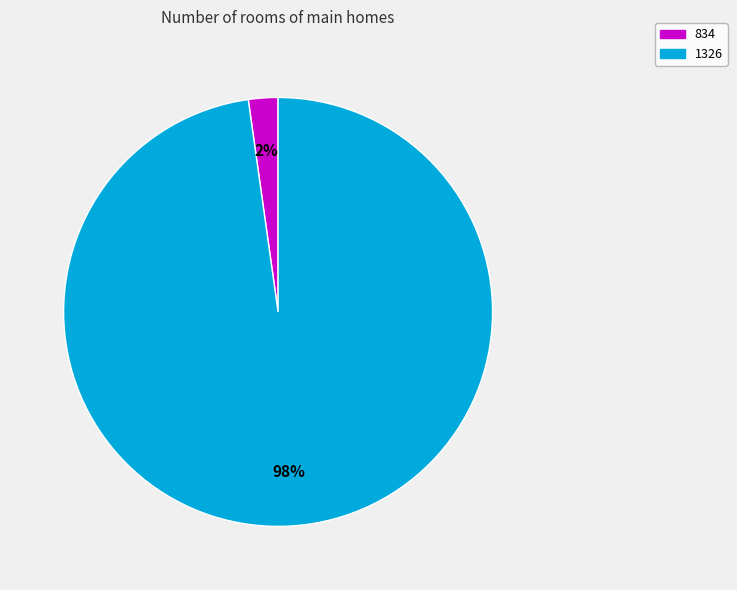

Rank the categories by value from lowest to highest.

834, 1326